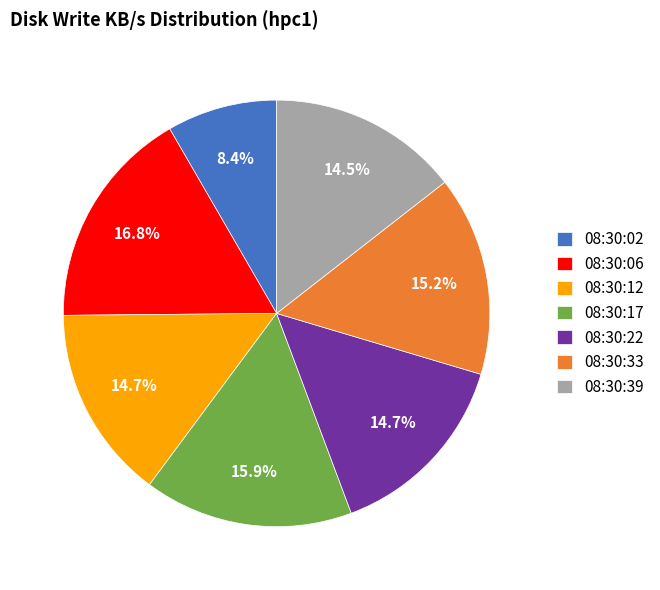

What is the ratio of the value at 08:30:12 to the value at 08:30:33?

1.0